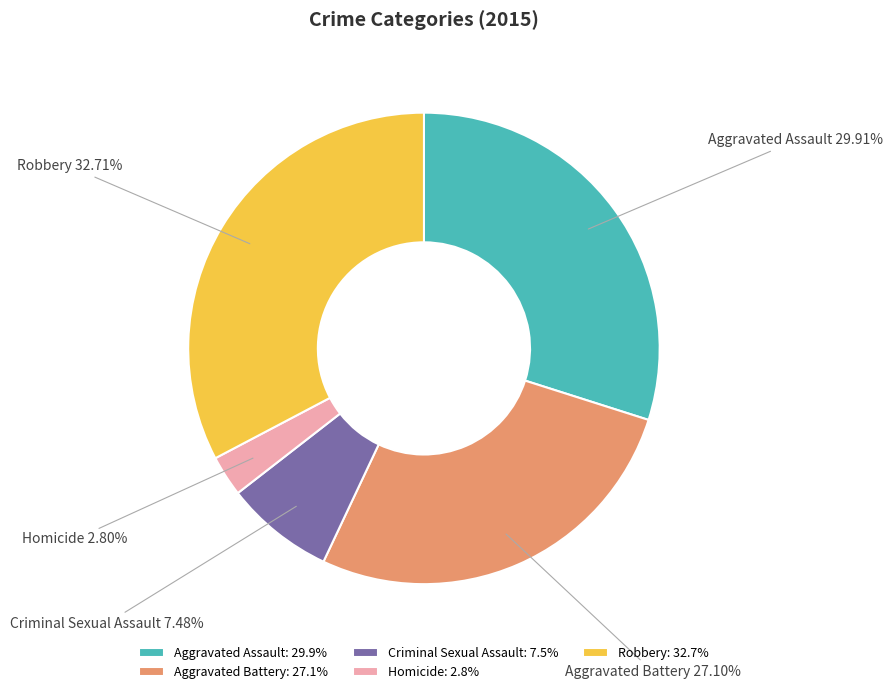

How many slices are in this pie chart?

5